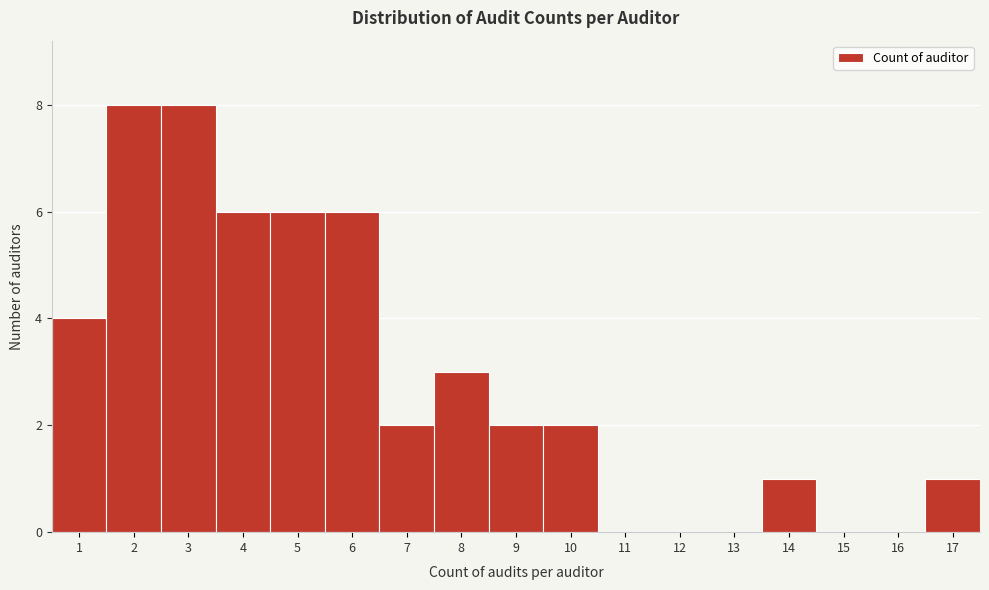

Reading left to right, what are all the values shown in this chart?

1=4	2=8	3=8	4=6	5=6	6=6	7=2	8=3	9=2	10=2	11=0	12=0	13=0	14=1	15=0	16=0	17=1